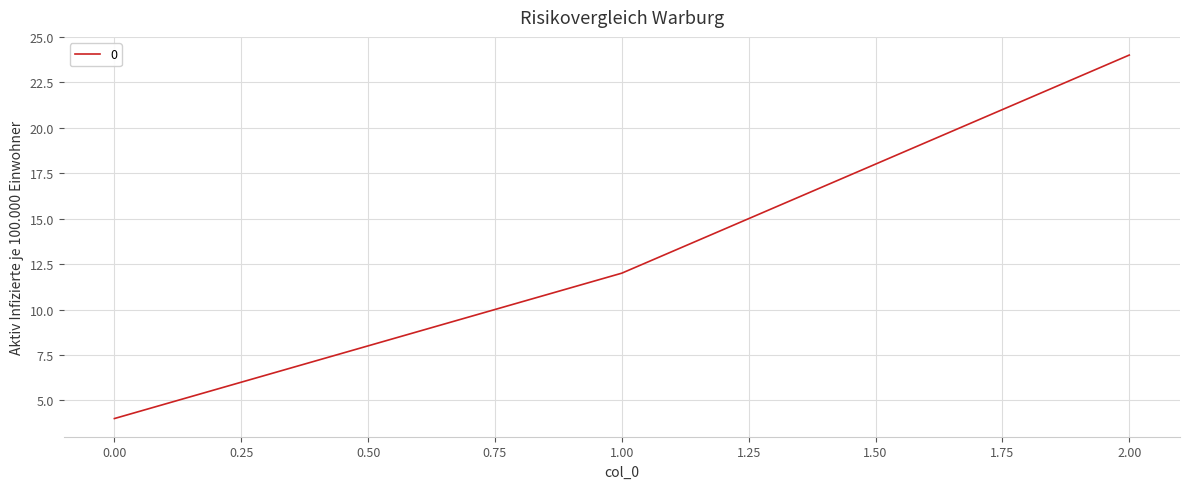

Count the values in the range 4 to 24.

3